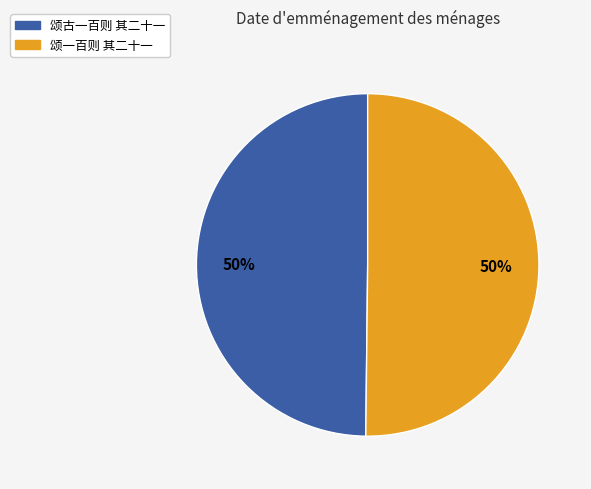

To the nearest percent, what percentage of the pie is 颂古一百则 其二十一?

50%